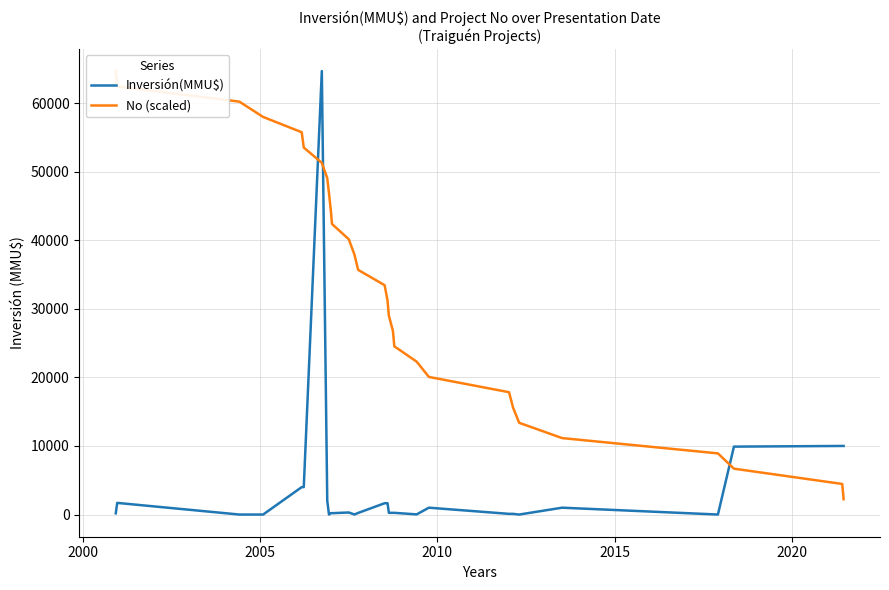

What is the maximum value for Inversión(MMU$)?

64655